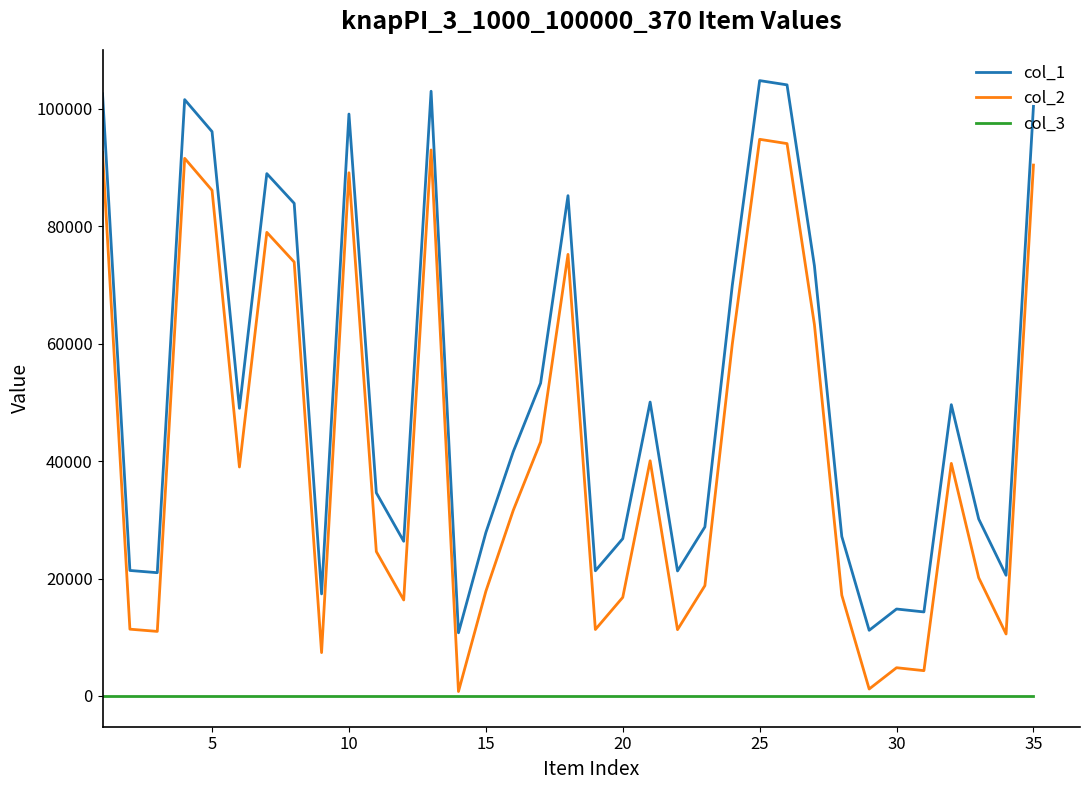

True or false: col_2 and col_1 cross at least once.

False